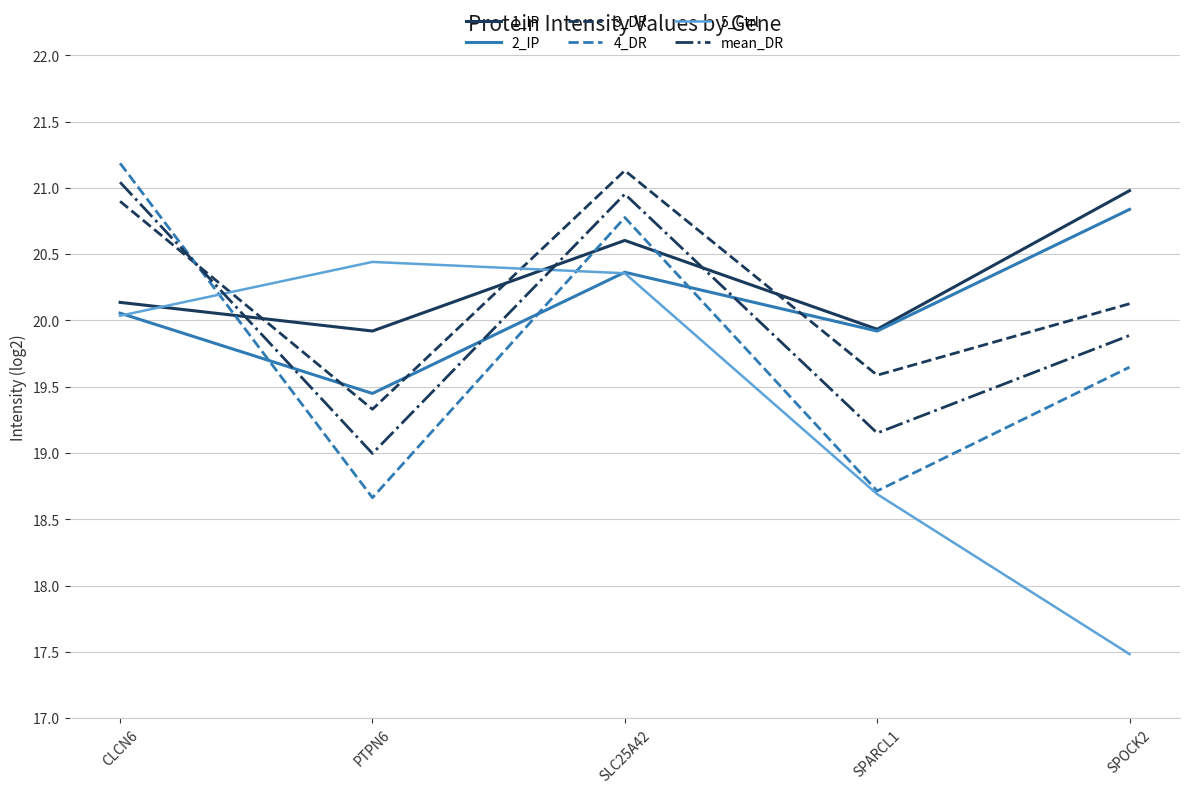

What is the spread (max minus min) of values at SLC25A42?

0.8